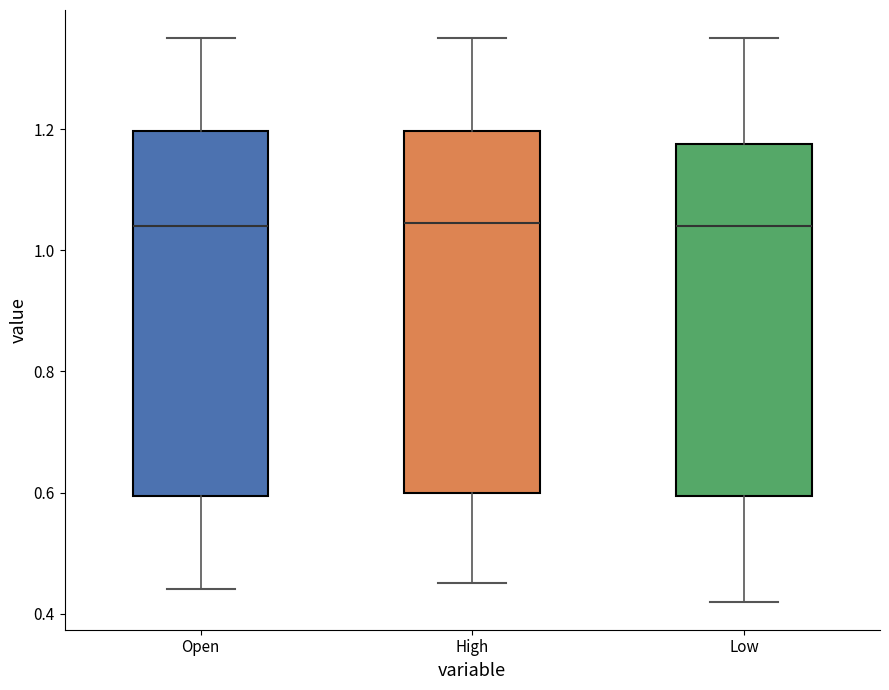

Reading left to right, transcribe this box plot: for each box, give where its median line is, the range the box spans, and where its two whiskers end, as read against the y-axis. The values are not printed on the chart, so give them approximately, as read against the axis.

Open: median 1.04, box 0.60 to 1.20, whiskers 0.44 to 1.36
High: median 1.04, box 0.60 to 1.20, whiskers 0.46 to 1.36
Low: median 1.04, box 0.60 to 1.18, whiskers 0.42 to 1.36